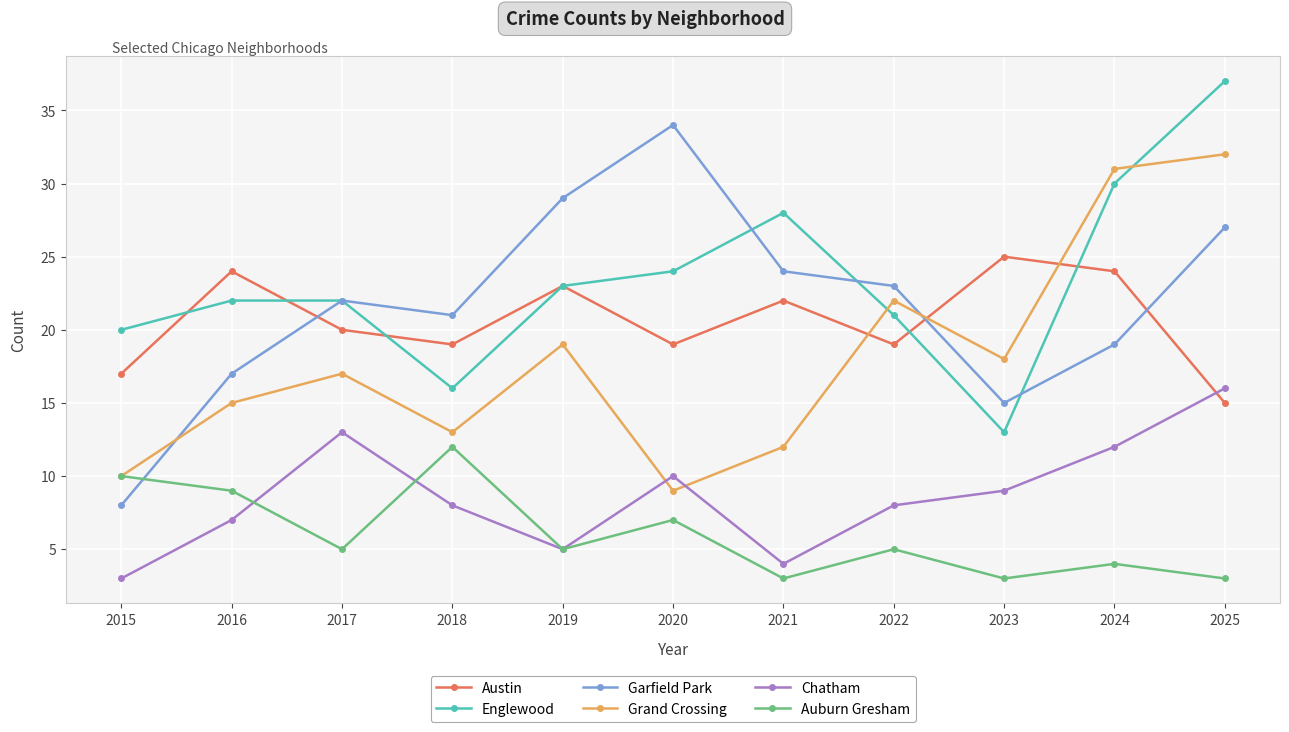

How many series are shown in this chart?

6